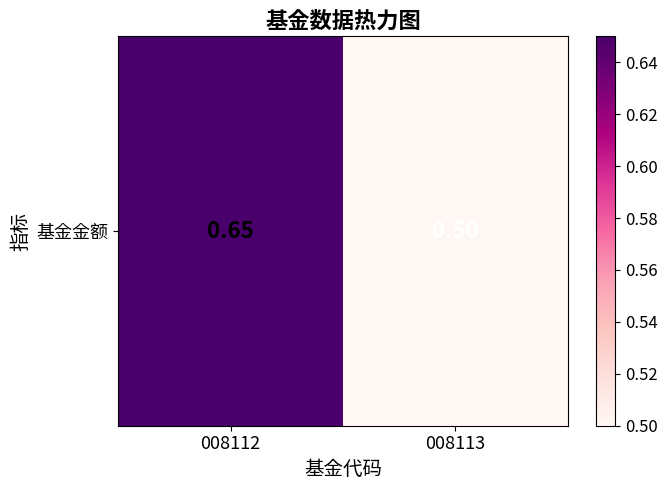

What is the change in value from 008112 to 008113?

-0.2